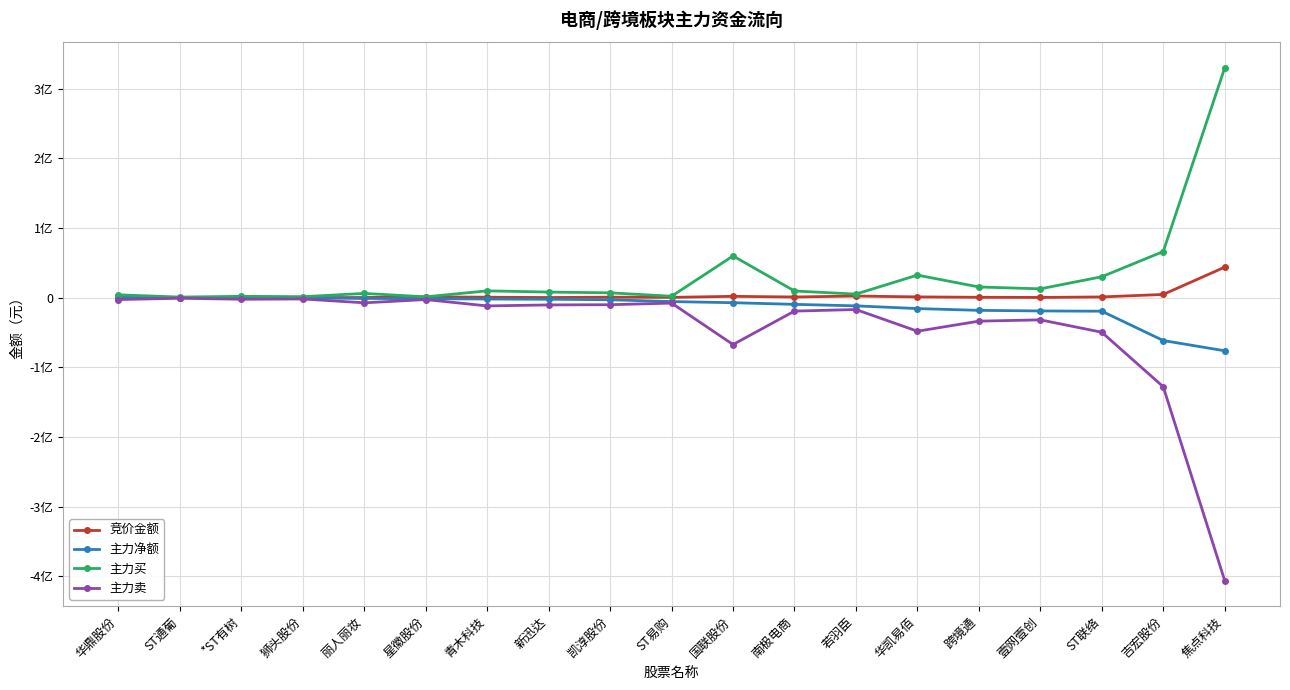

What are all the series names shown in the legend?

竞价金额, 主力净额, 主力买, 主力卖